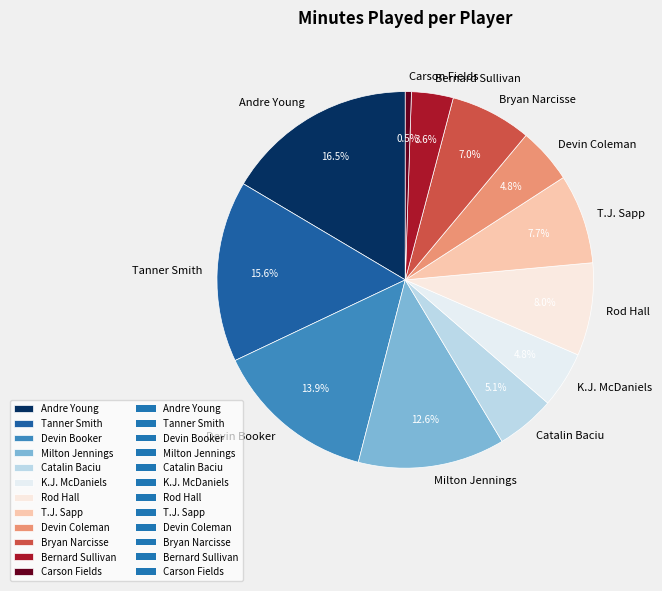

How many segments does this pie chart have?

12